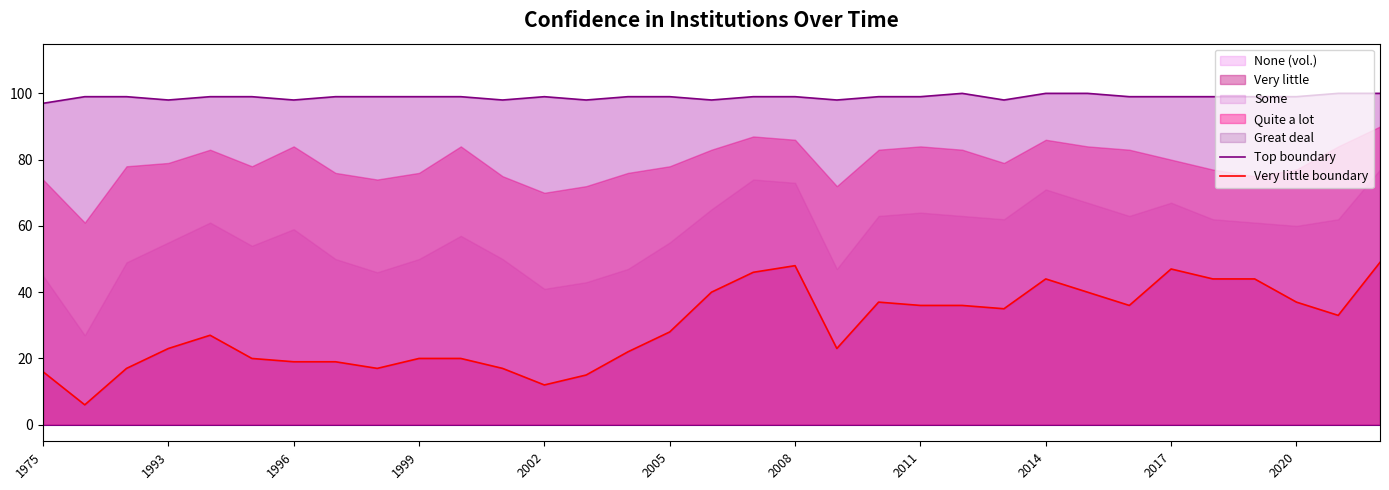

List the series in order of their overall mean, lowest first.

Very little boundary, Top boundary